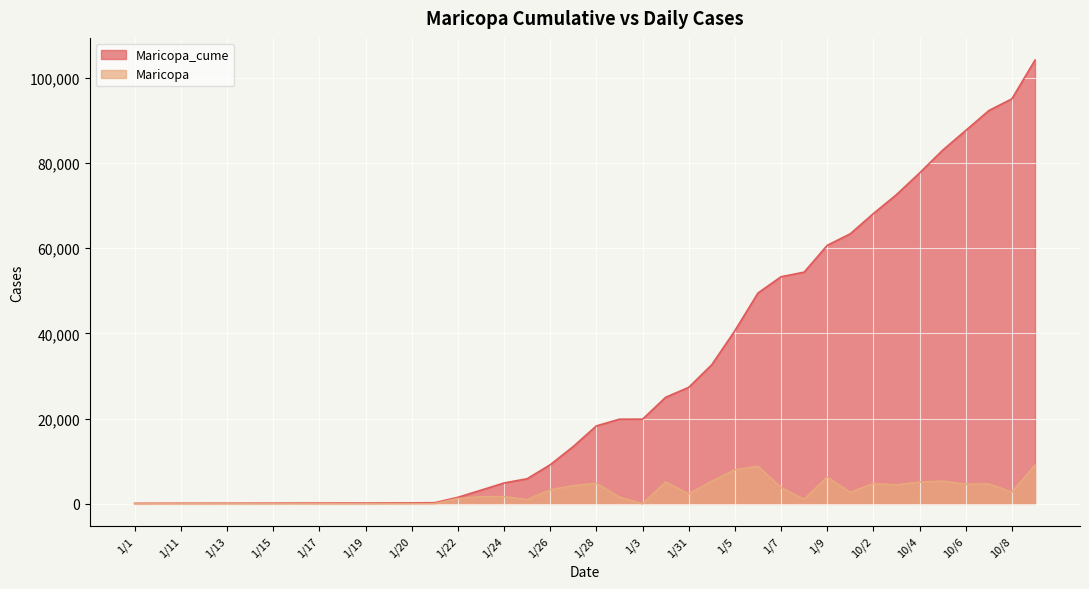

Reading right to left, what are all the values shown in this chart?

Maricopa_cume: 104089	95010	92245	87582	82953	77617	72534	68090	63349	60639	54350	53268	49462	40626	32647	27322	24995	19862	19857	18285	13451	9174	5888	4895	3207	1533	271	222	196	184	180	175	170	158	150	146	140	137	129	118
Maricopa: 9079	2765	4663	4629	5336	5083	4444	4741	2710	6289	1082	3806	8836	7979	5325	2327	5133	5	1572	4834	4277	3286	993	1688	1674	1262	49	26	12	4	5	5	12	8	4	6	3	8	11	0